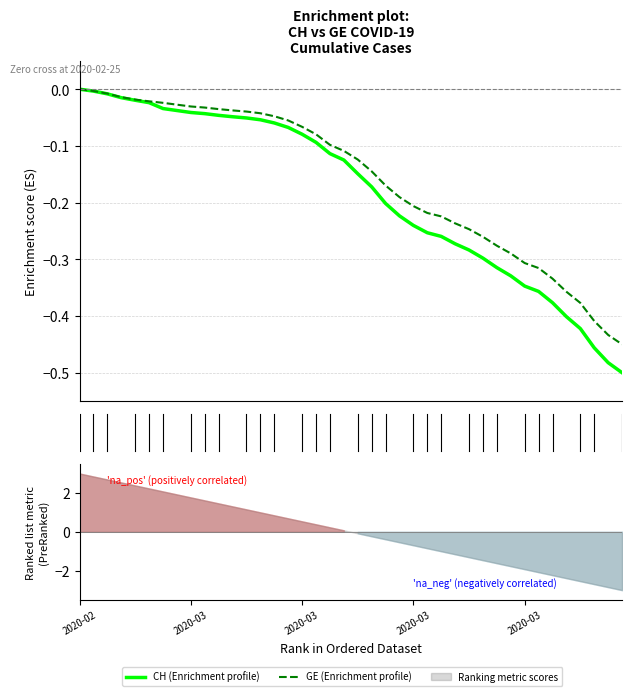

Which has a higher value, 16 or 20?

20